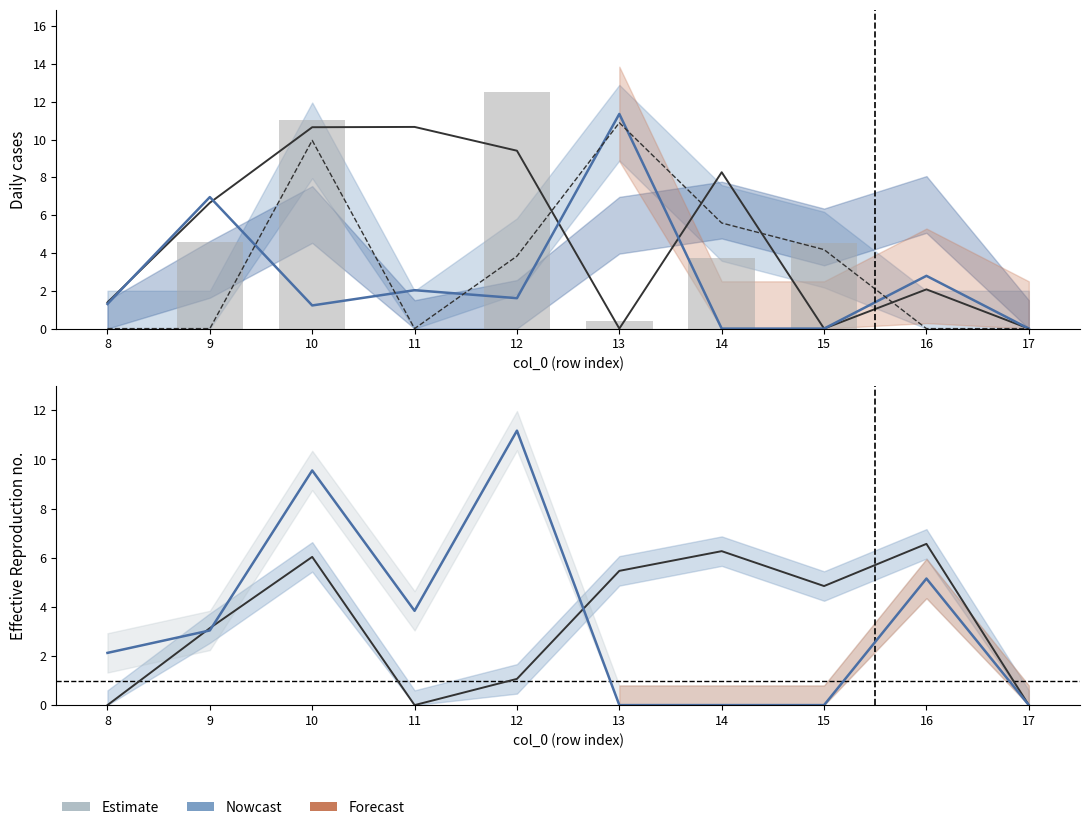

Is it true that col_24 equals 10.7 at 11?

True